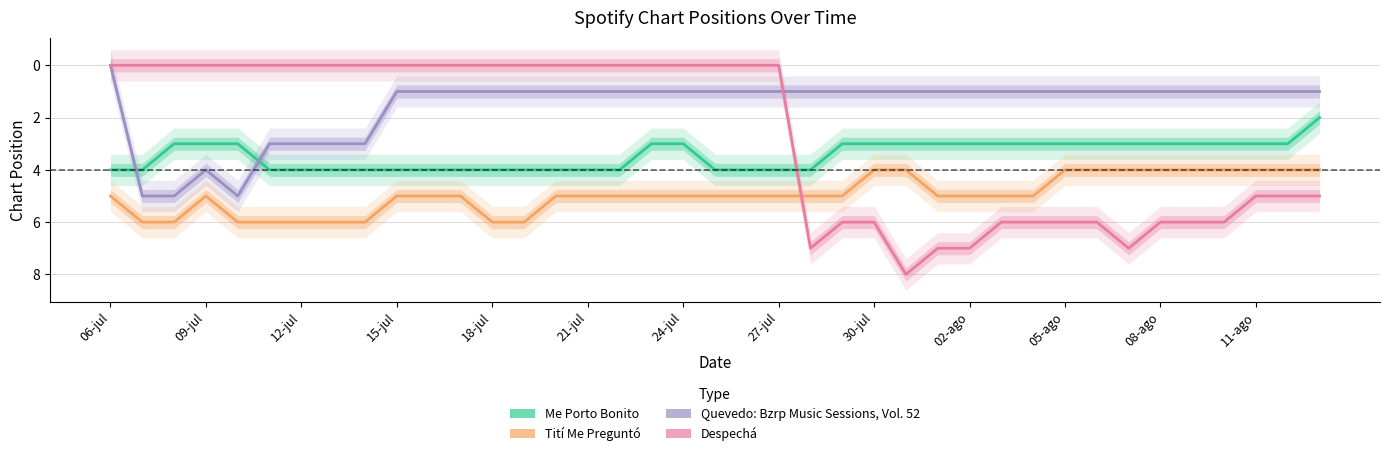

What is the label of the 9th point from the left?

30-jul